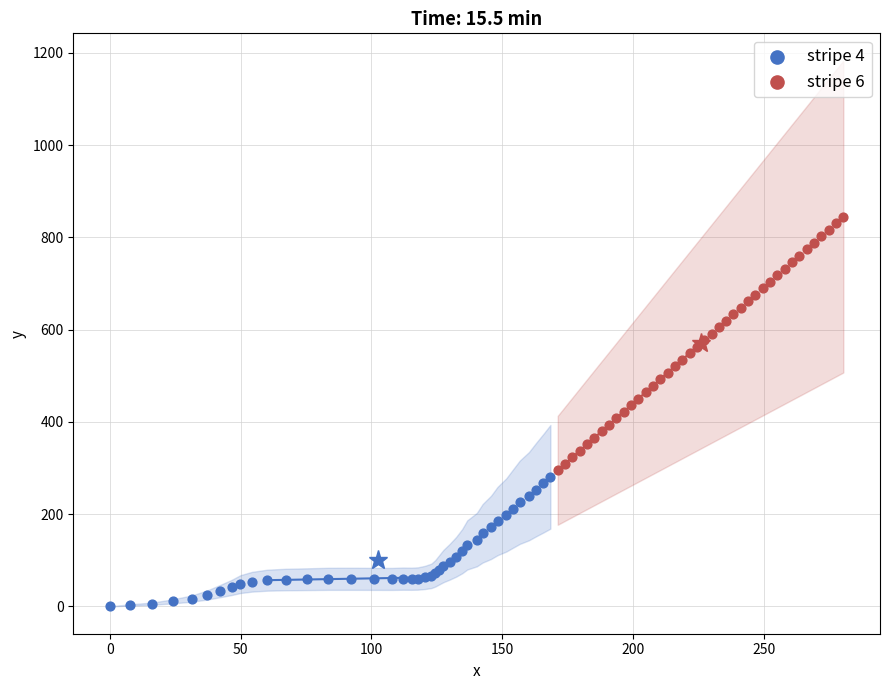

Which series has the widest spread of Y values?

stripe 6